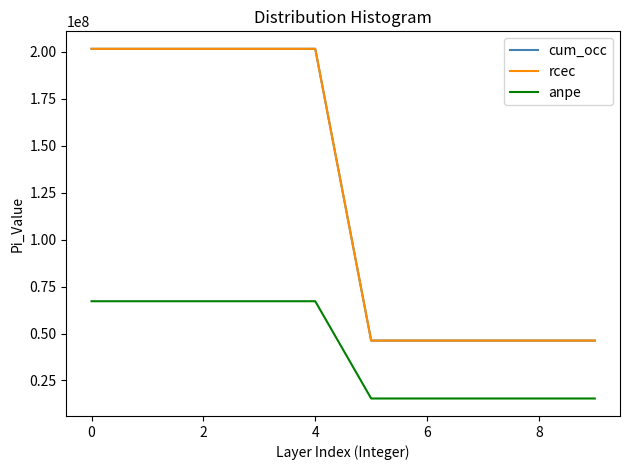

What is the value of the rcec point at the 2nd from the left?

201600000.0